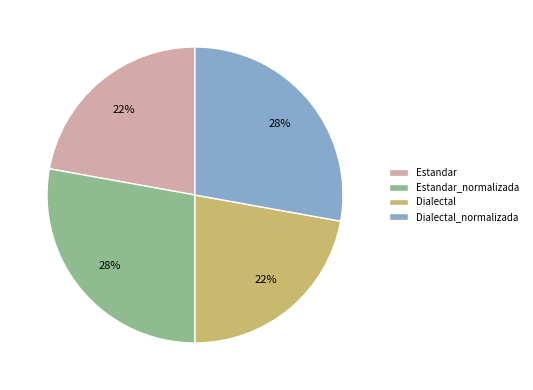

How many segments does this pie chart have?

4